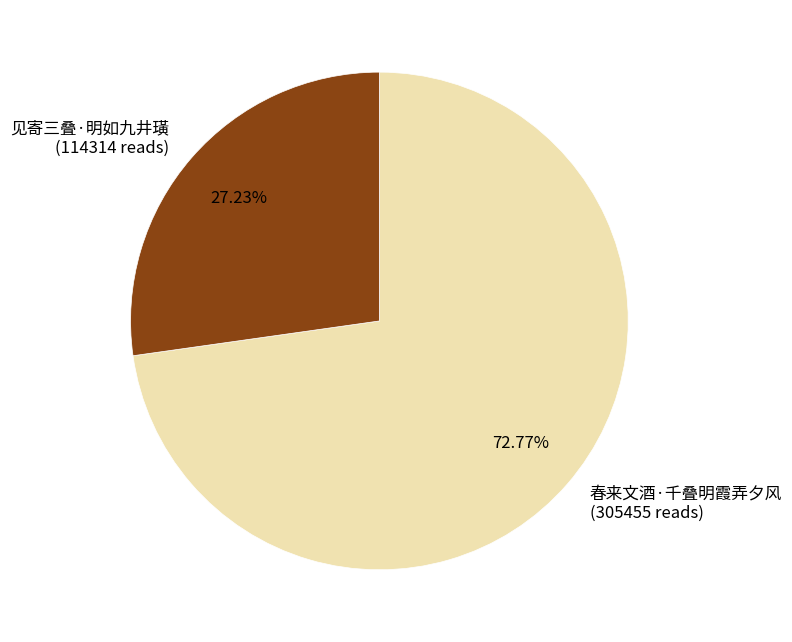

To the nearest percent, what is the difference between the 见寄三叠·明如九井璜 and 春来文酒·千叠明霞弄夕风 slice percentages?

46%